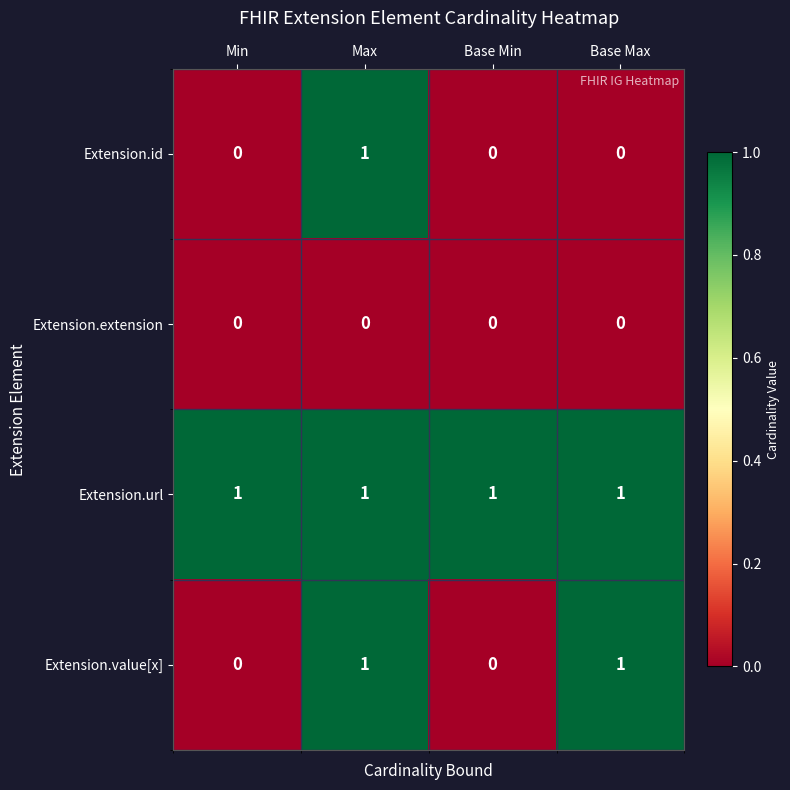

Reading left to right, transcribe all the data shown in this chart.

Extension.id: 0	1	0	0
Extension.extension: 0	0	0	0
Extension.url: 1	1	1	1
Extension.value[x]: 0	1	0	1